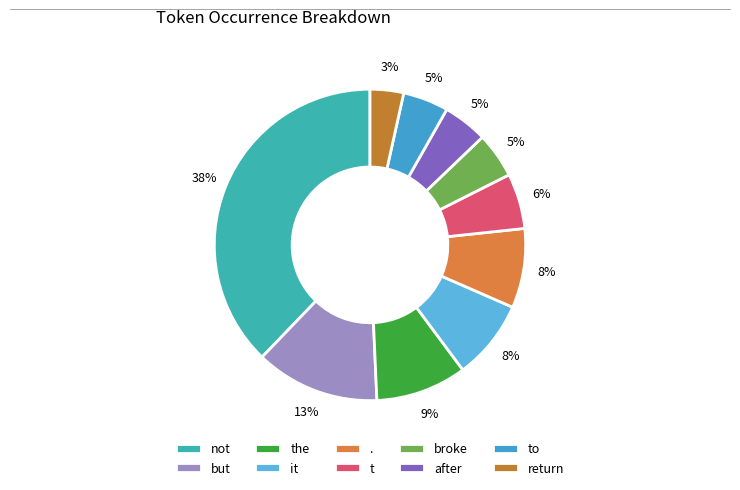

To the nearest percent, what is the difference between the . and but slice percentages?

5%